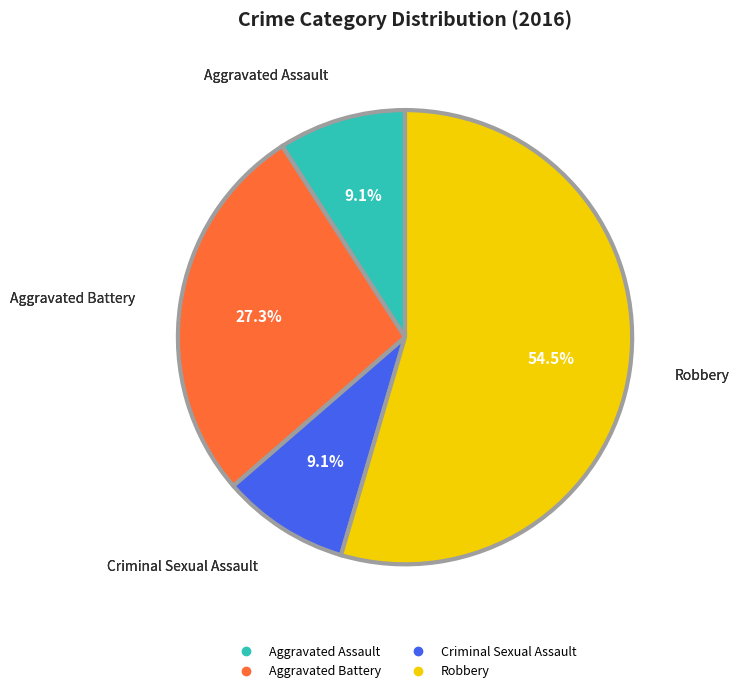

To the nearest percent, what is the difference between the largest and smallest slice percentages?

45%